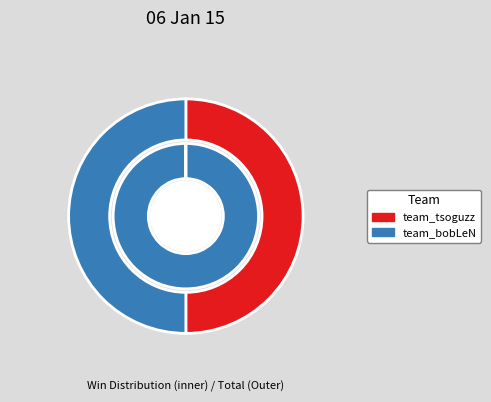

Is team_tsoguzz the majority of the pie?

No